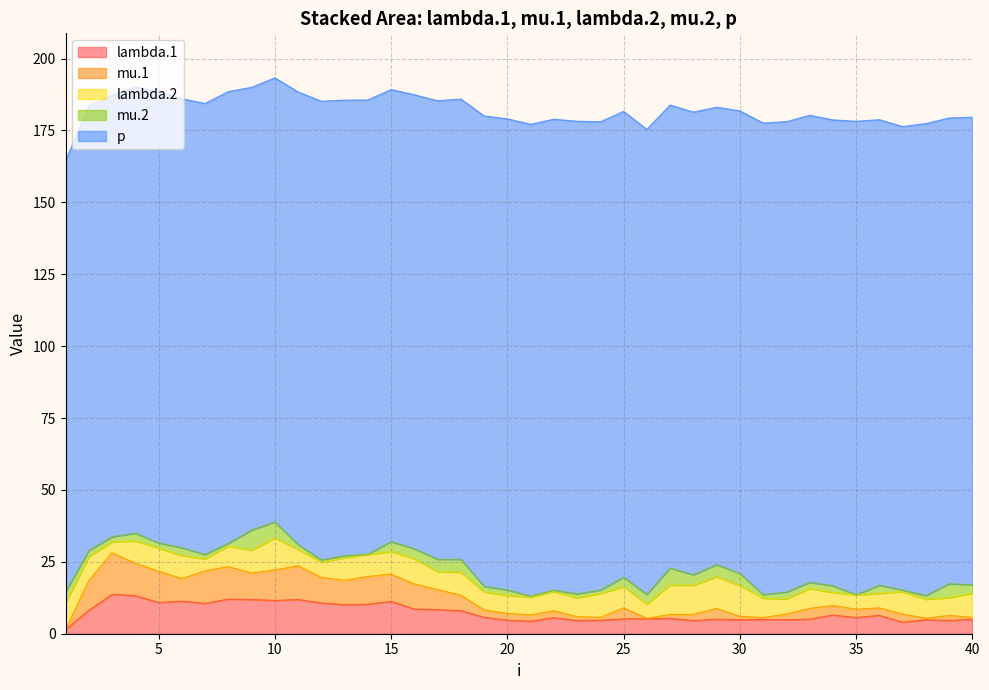

At which label is lambda.2 closest to 7?

33